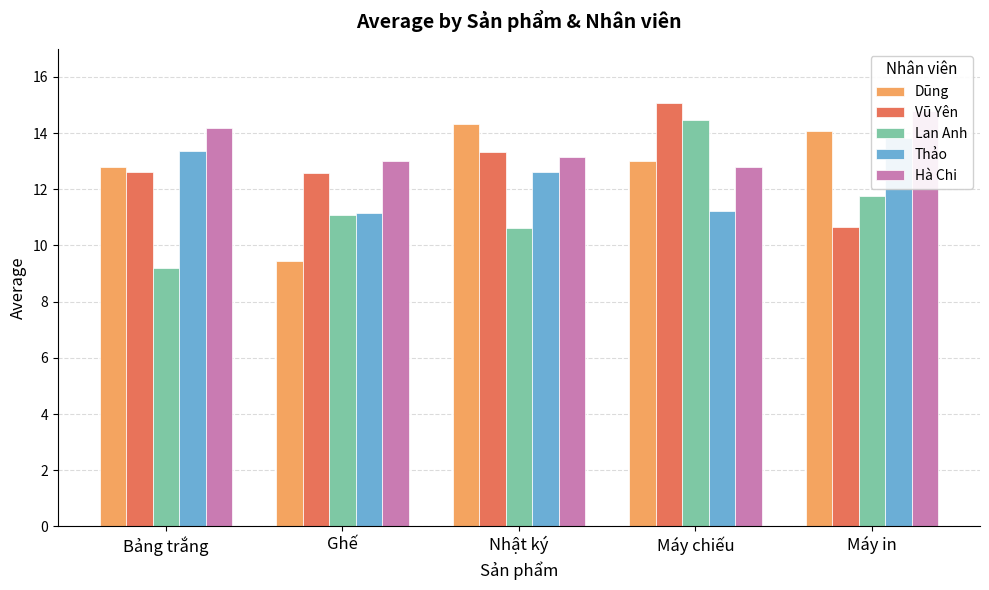

What is the label of the 5th bar from the right?

Bảng trắng